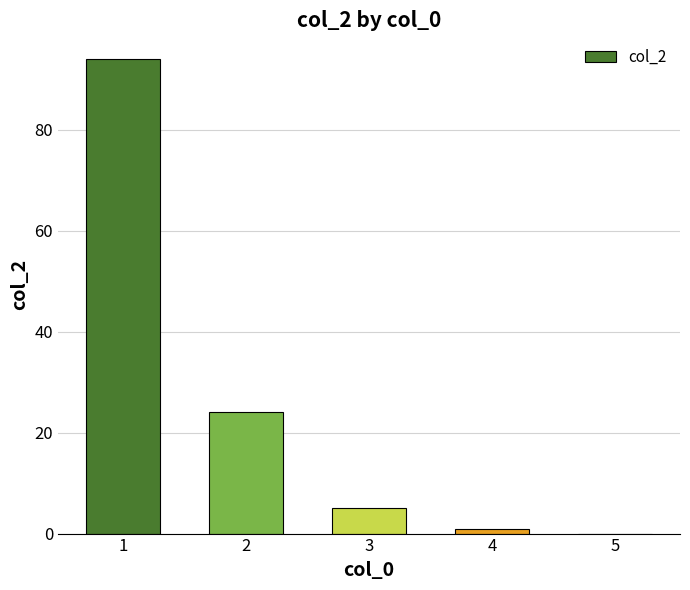

Reading right to left, list all the values displayed in this chart.

0	1	5	24	94